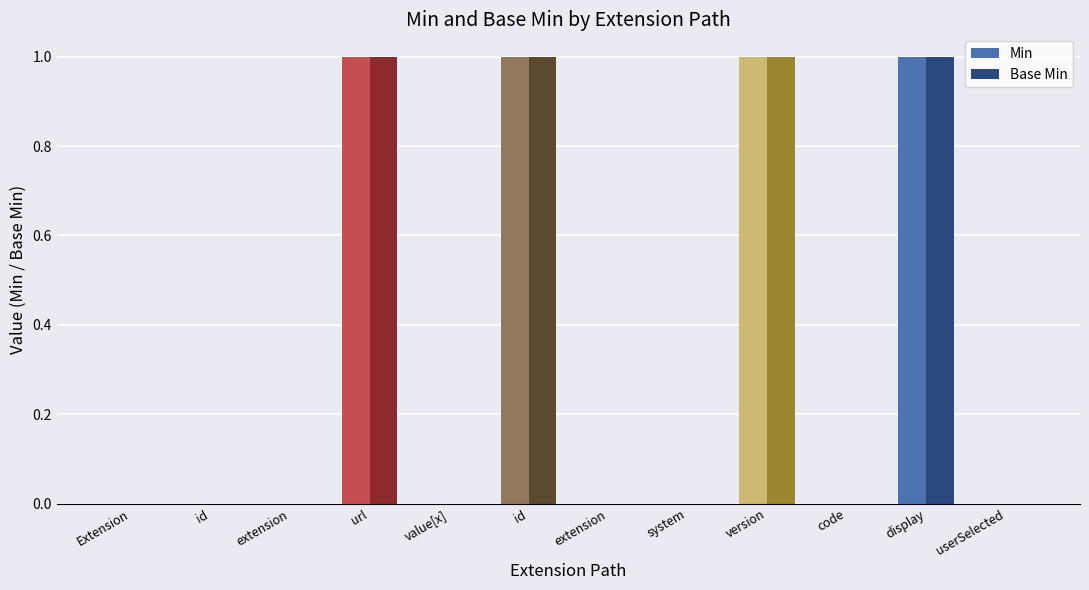

What is the highest value of the Base Min series?

1